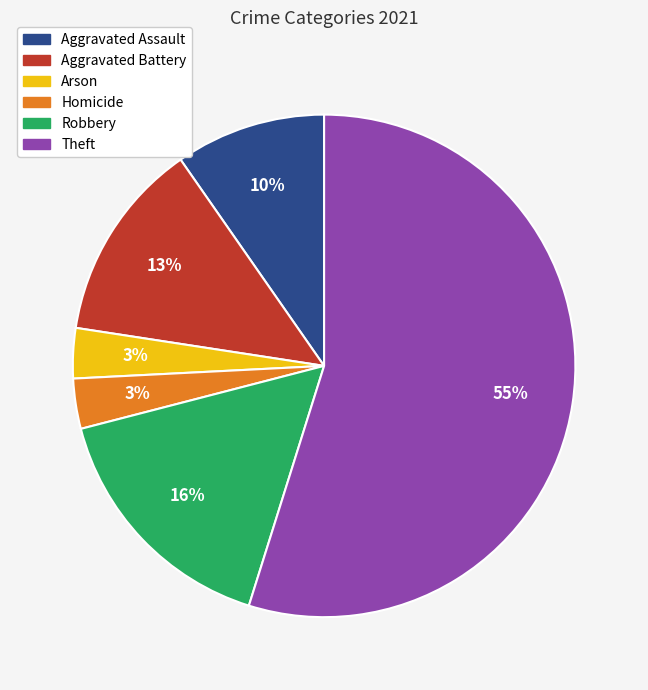

True or false: Aggravated Assault accounts for 16% of the total.

False